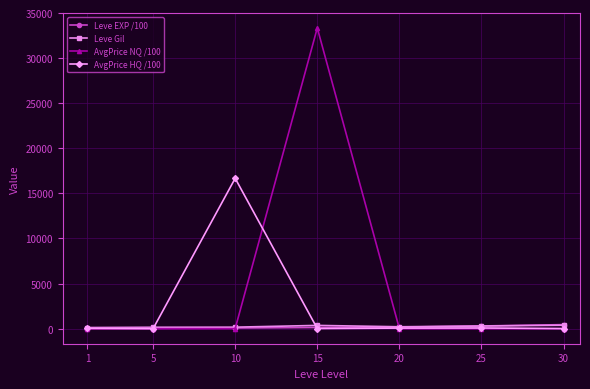

What is the maximum value shown in the chart?

33340.8